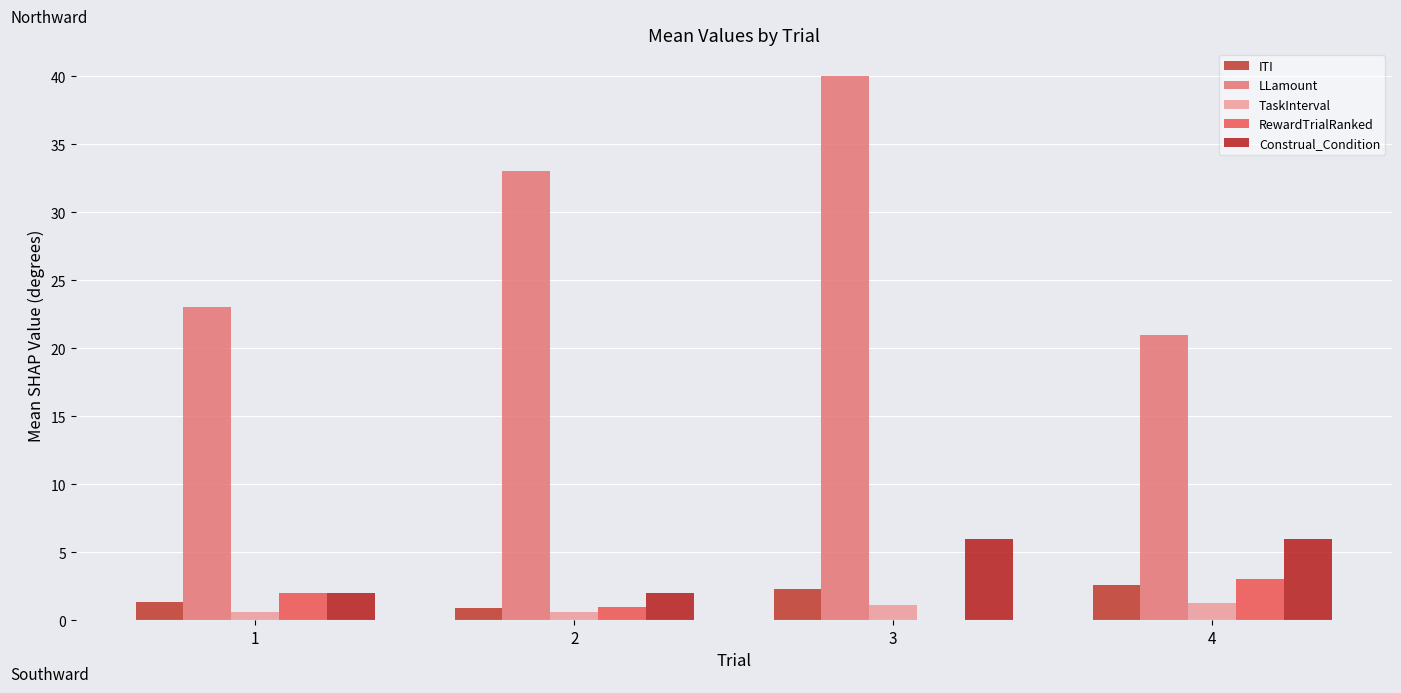

At which label does TaskInterval first exceed 1?

3